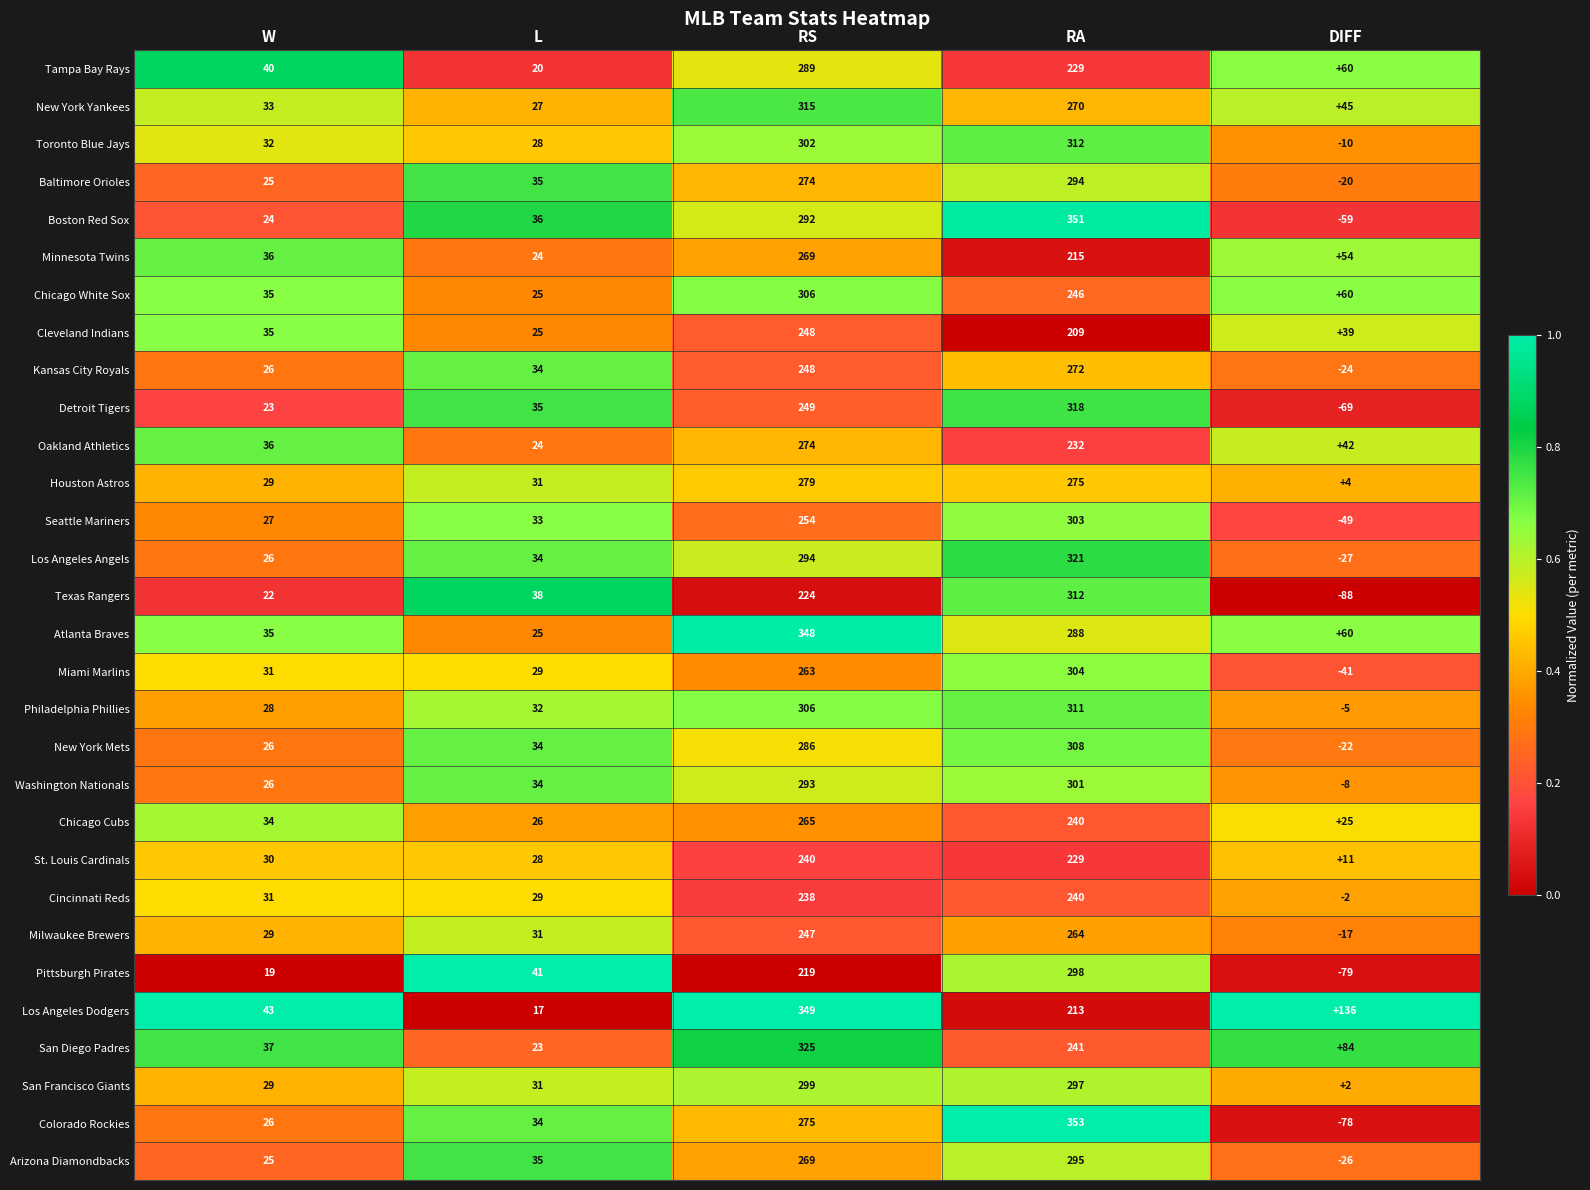

The value of Houston Astros at L is 31. True or false?

True